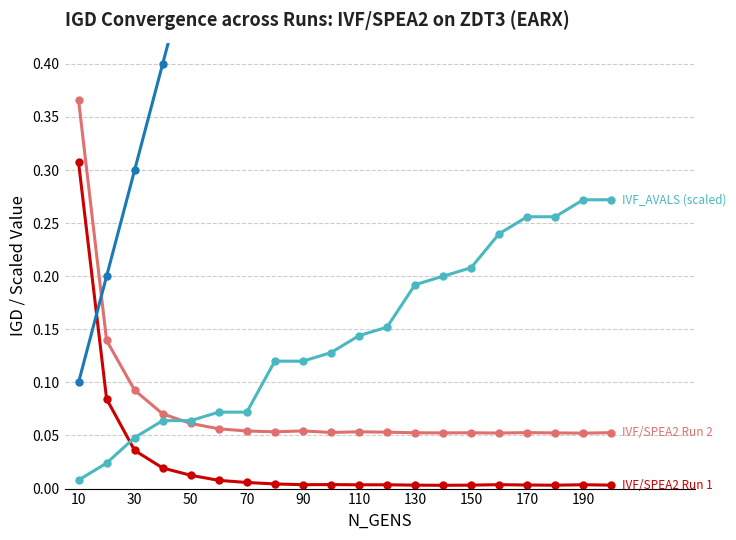

Is the value of TOT_AVALS (scaled) at 16 greater than the value of IVF/SPEA2 Run 1 at 190?

Yes